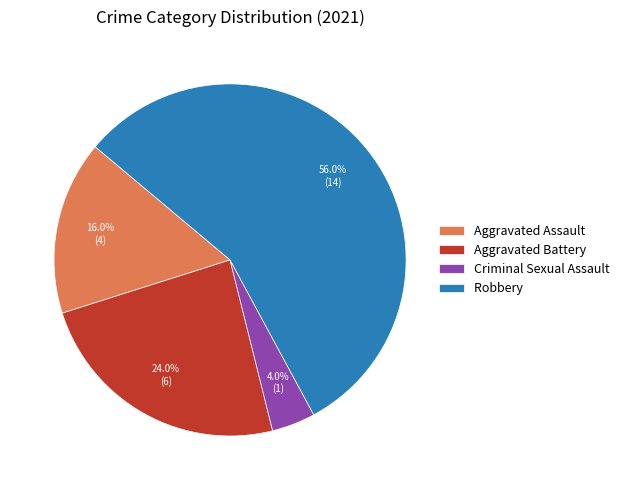

What portion of the pie excludes Robbery?

44.0%